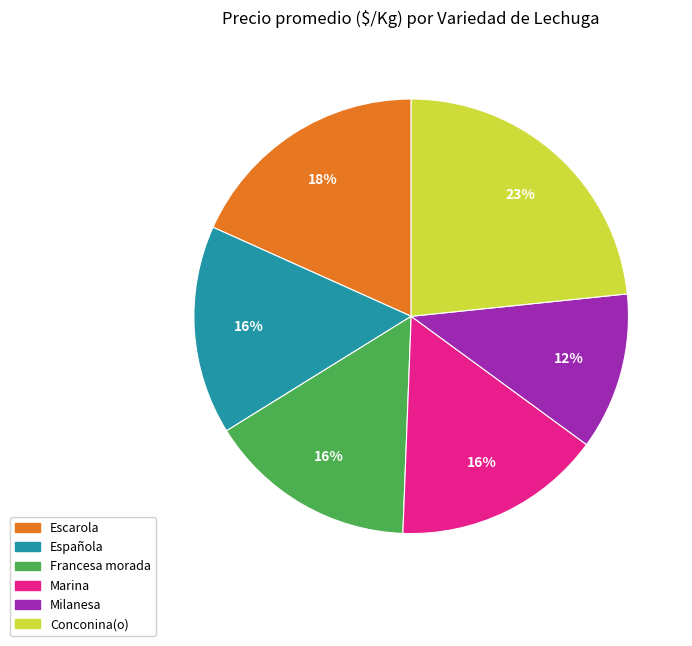

Is there any slice that represents more than half of the pie?

No